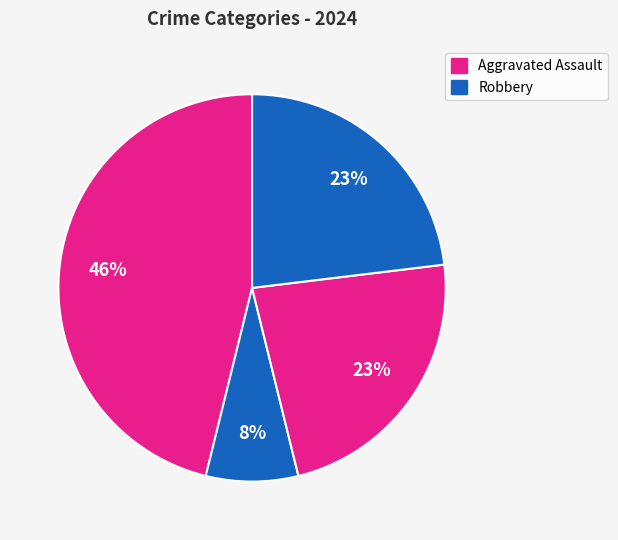

How many slices are in this pie chart?

4